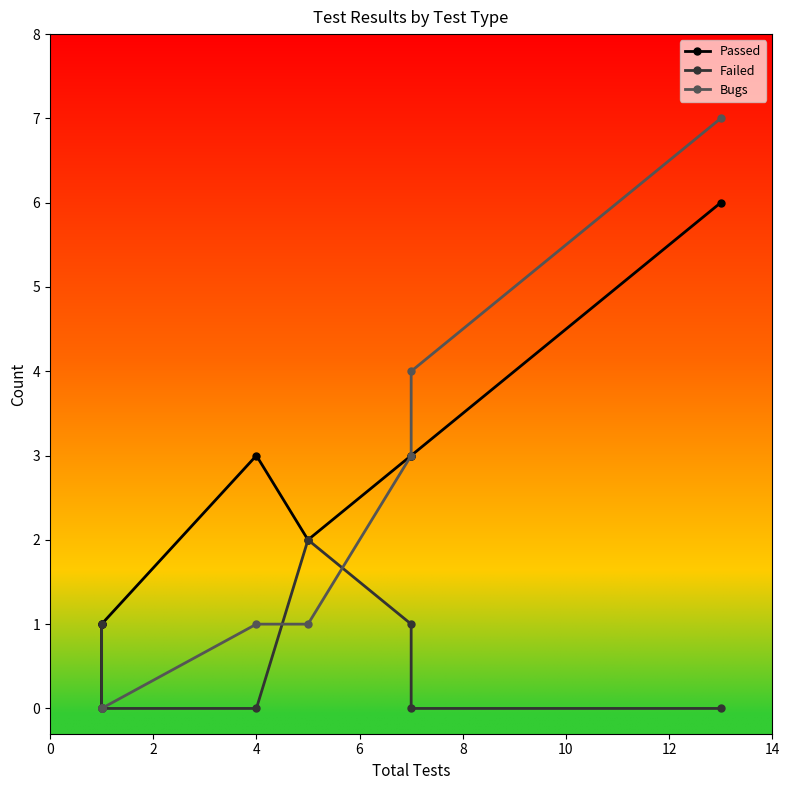

List the series in order of their overall mean, highest first.

Passed, Bugs, Failed